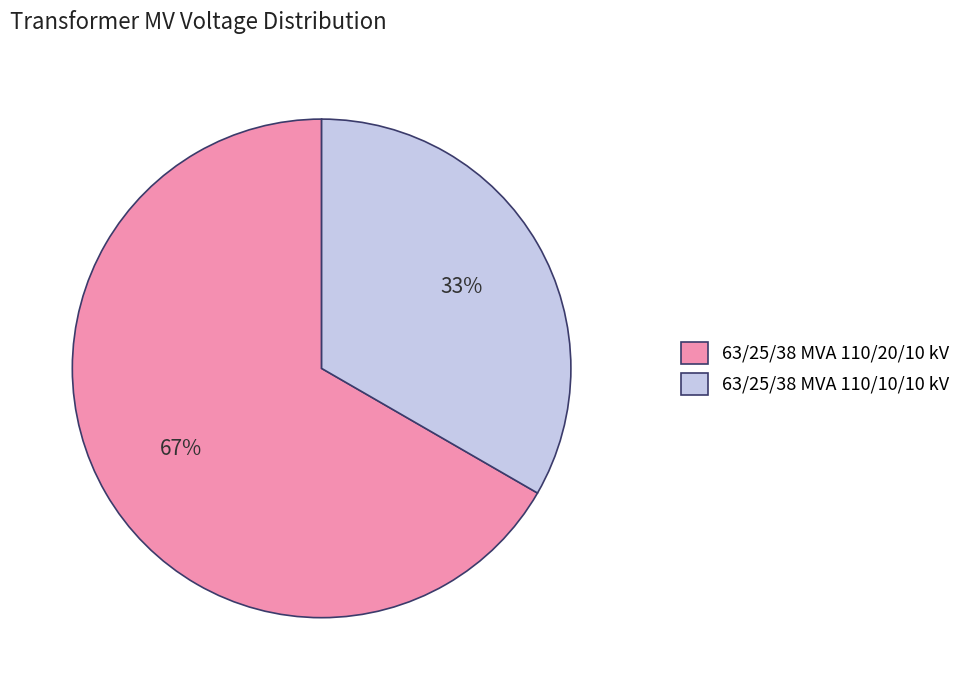

Count the number of slices in the pie.

2